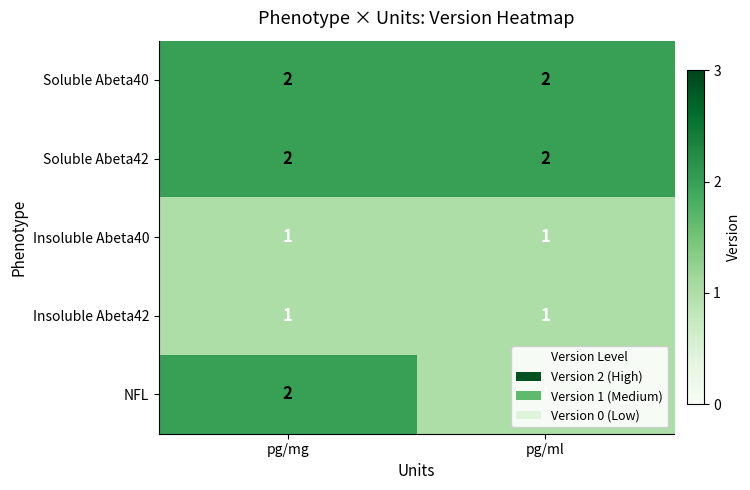

What is the sum of the Soluble Abeta40 values at pg/mg and pg/ml?

4